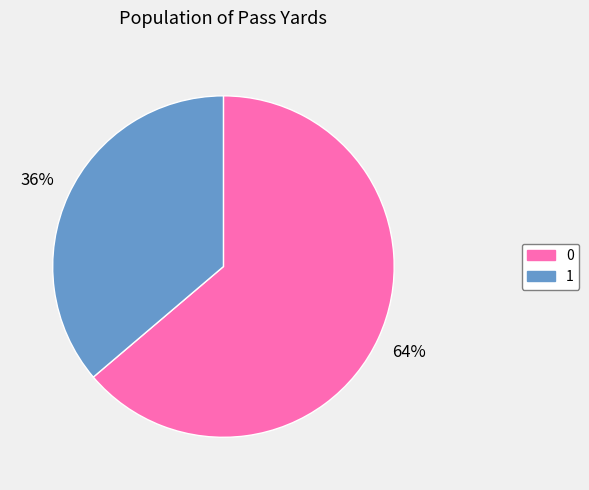

Is it true that 1 is 27% of the pie?

False